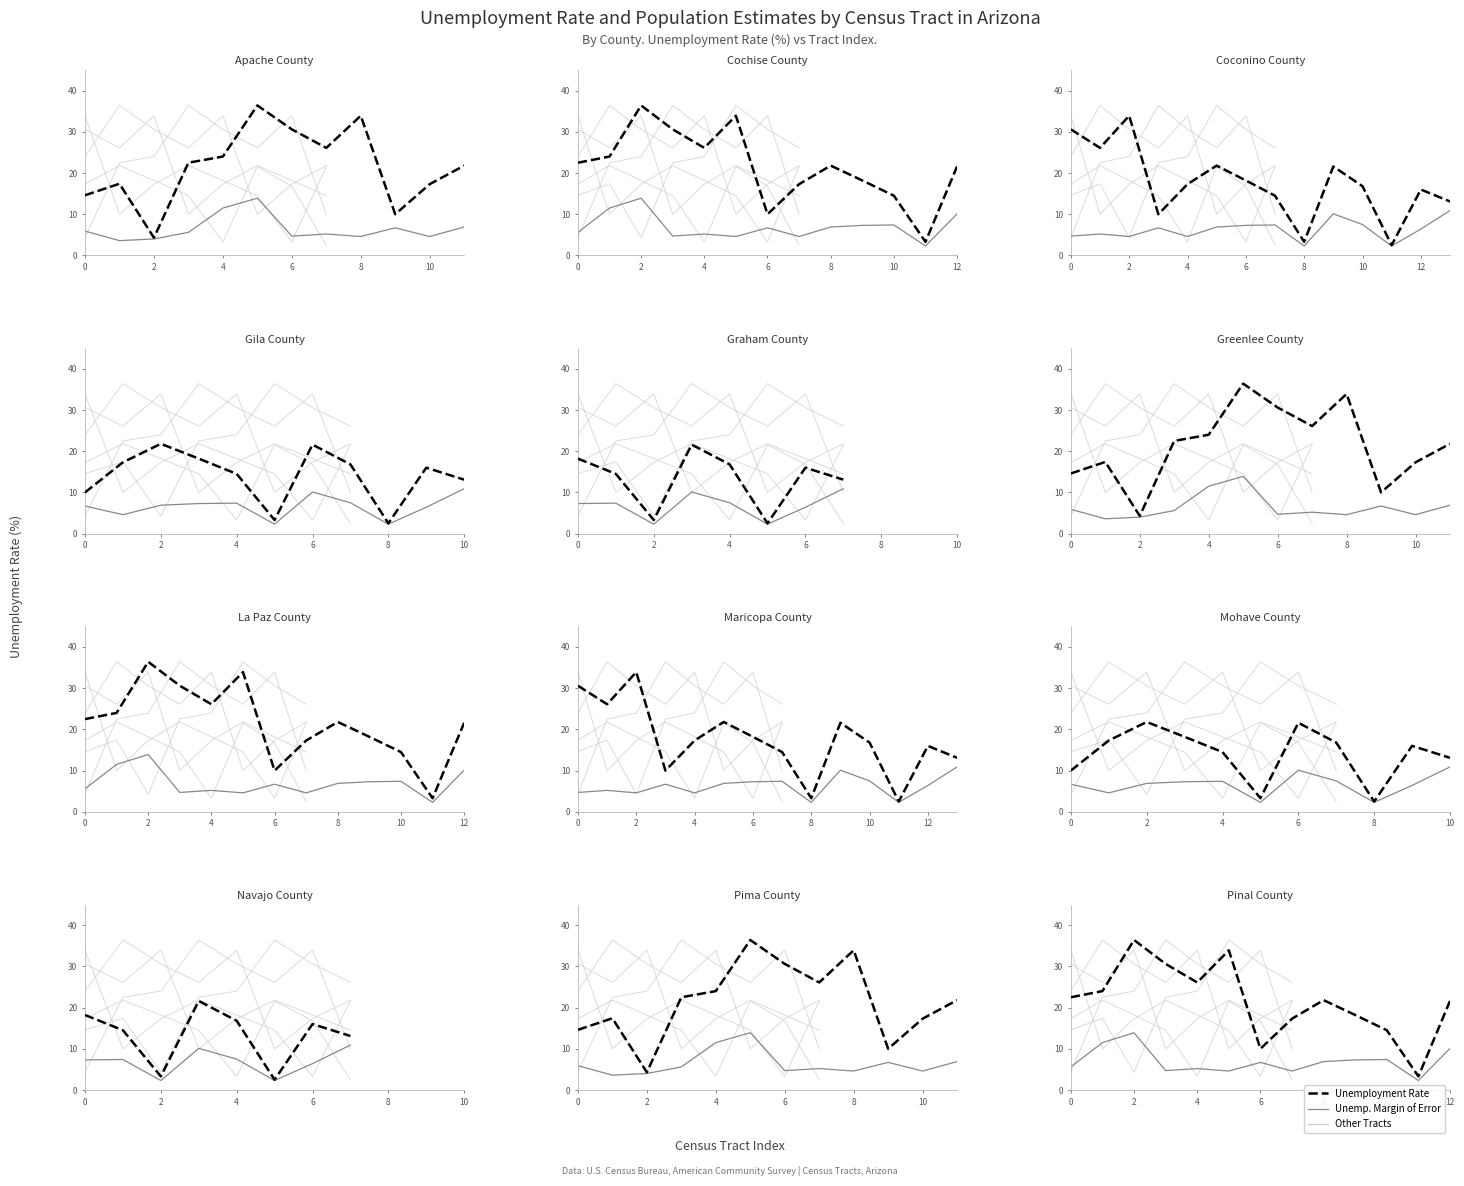

What is the label of the 10th point from the right?

6